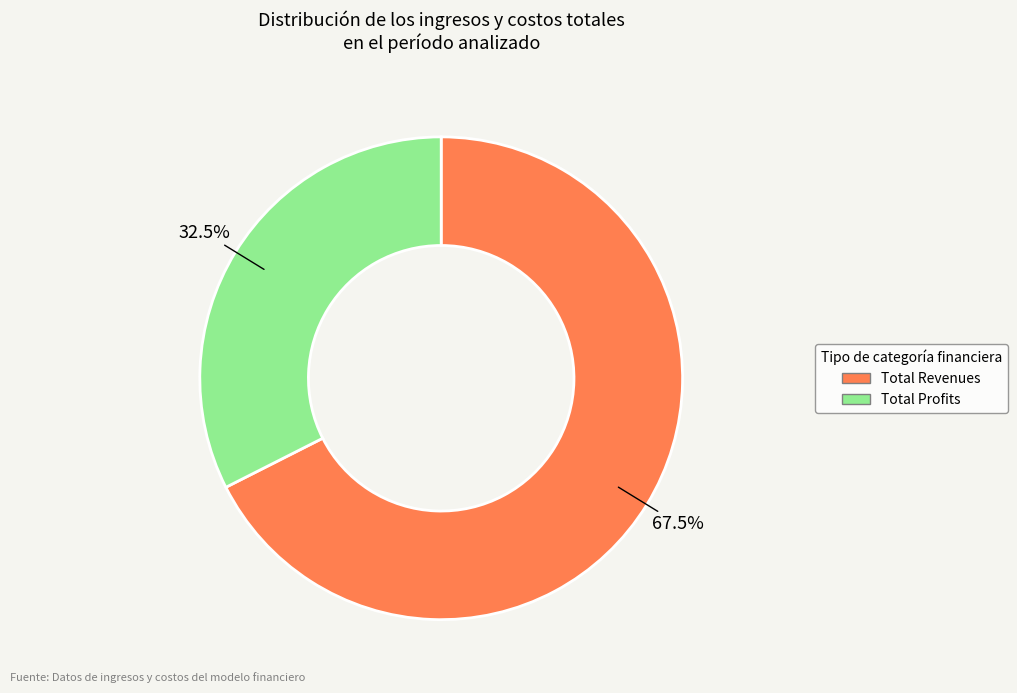

Does any single category account for the majority?

Yes